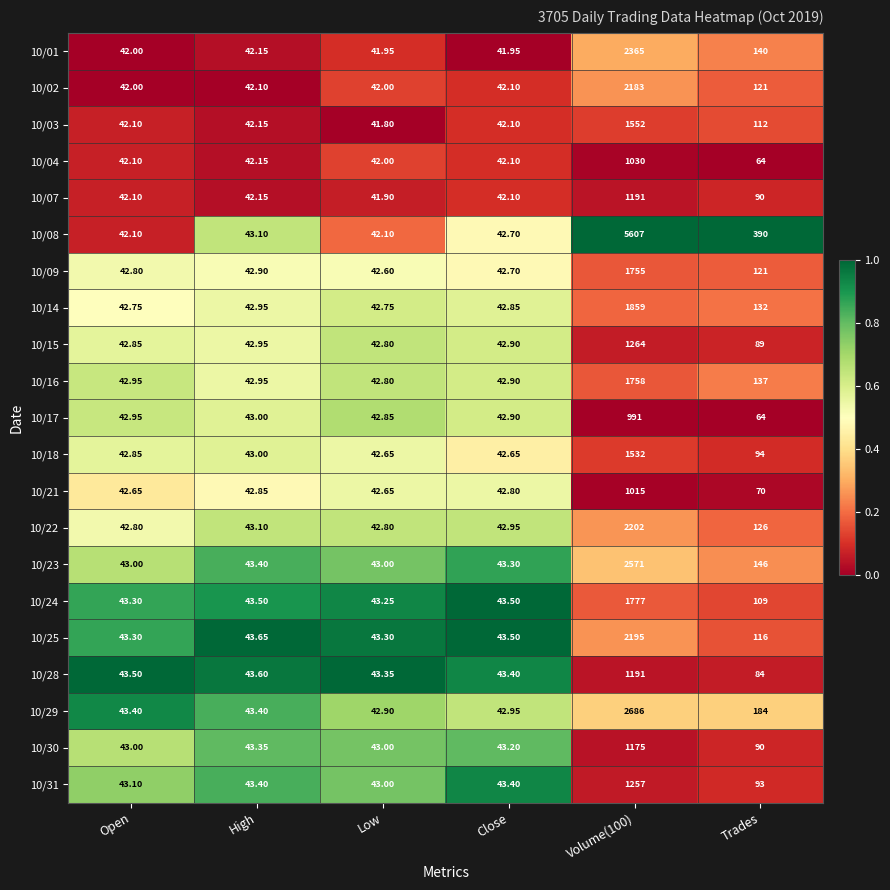

At which label is 10/17 closest to 516?

Trades